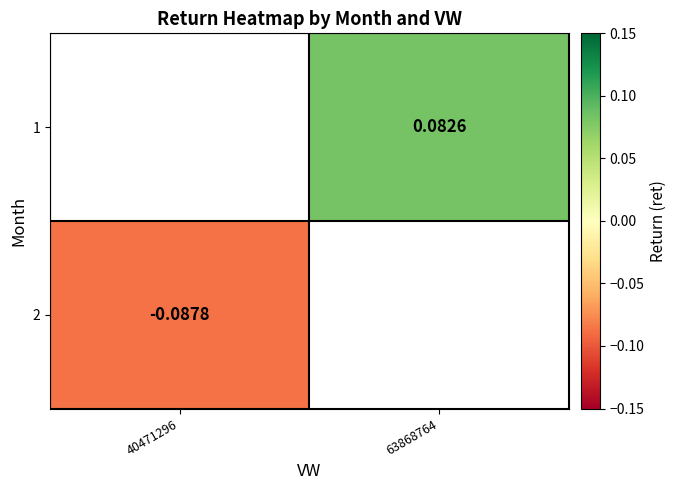

Is it true that 2 equals -0.1 at 40471296?

True